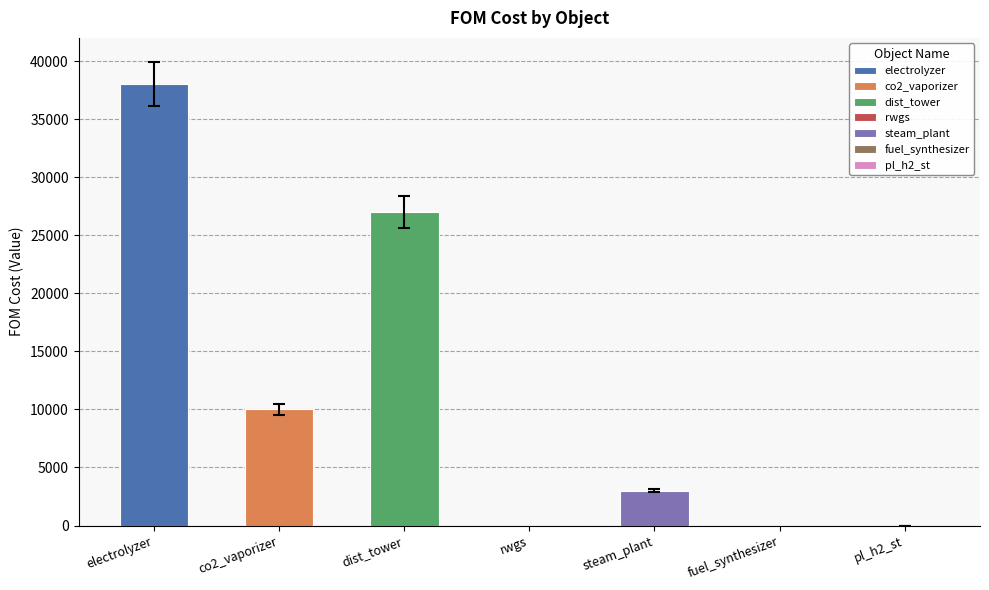

At which category does the chart reach its peak across all series?

electrolyzer